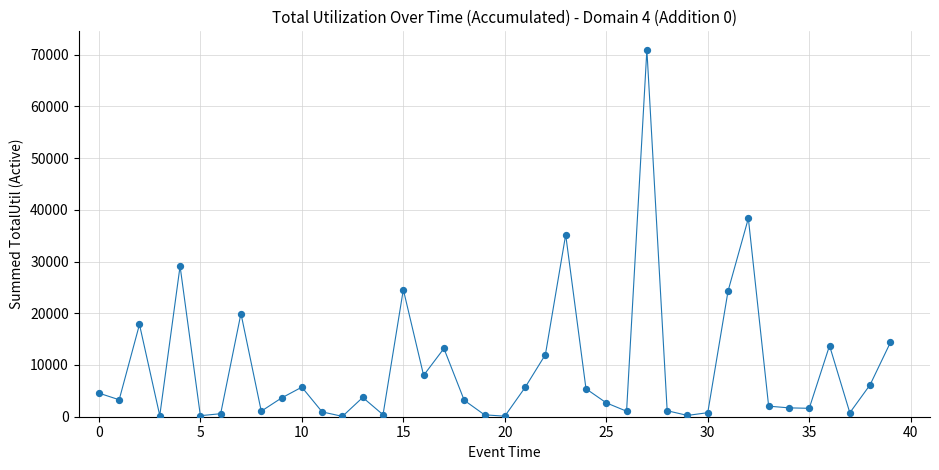

What is the greatest value displayed?

70957.1